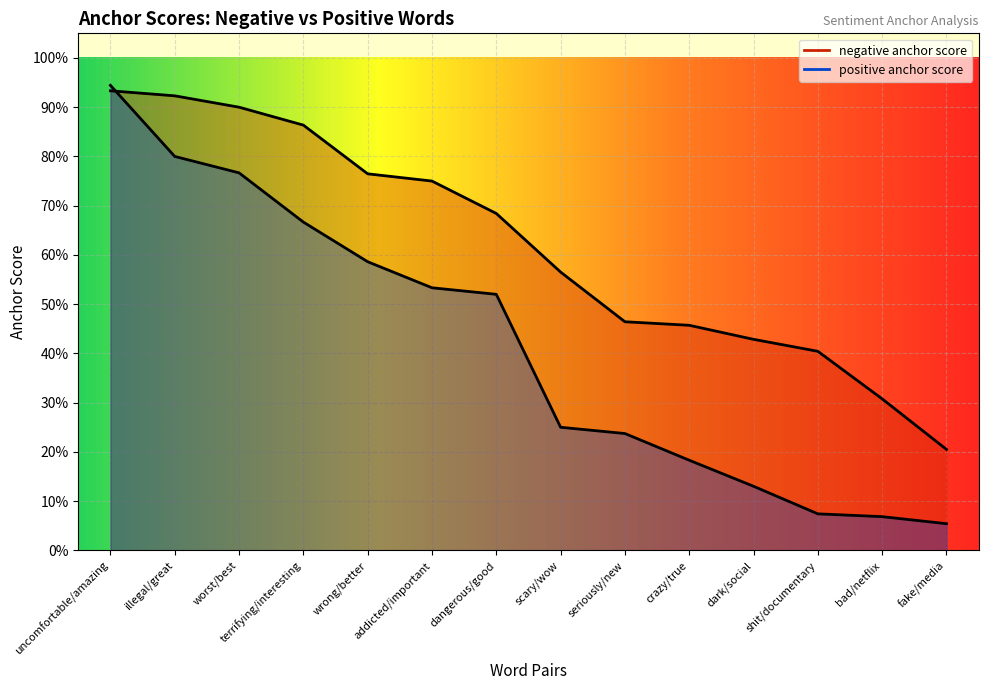

True or false: positive anchor score and negative anchor score intersect in this chart.

True